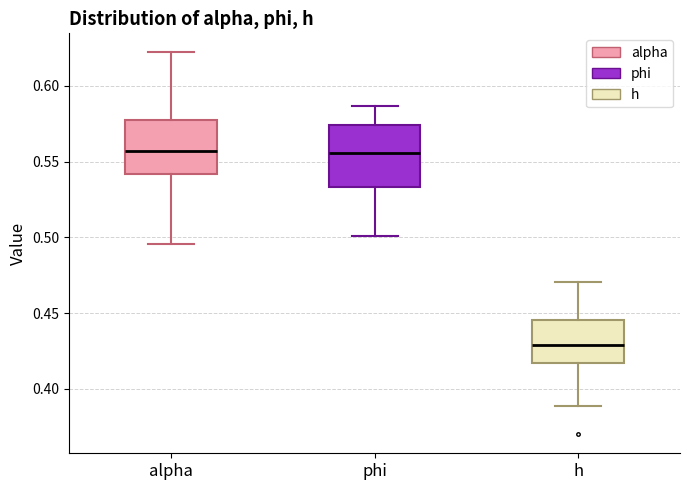

Where does the upper whisker of the box for alpha end on the y-axis? The values are not printed on the chart, so give them approximately, as read against the axis.

0.620